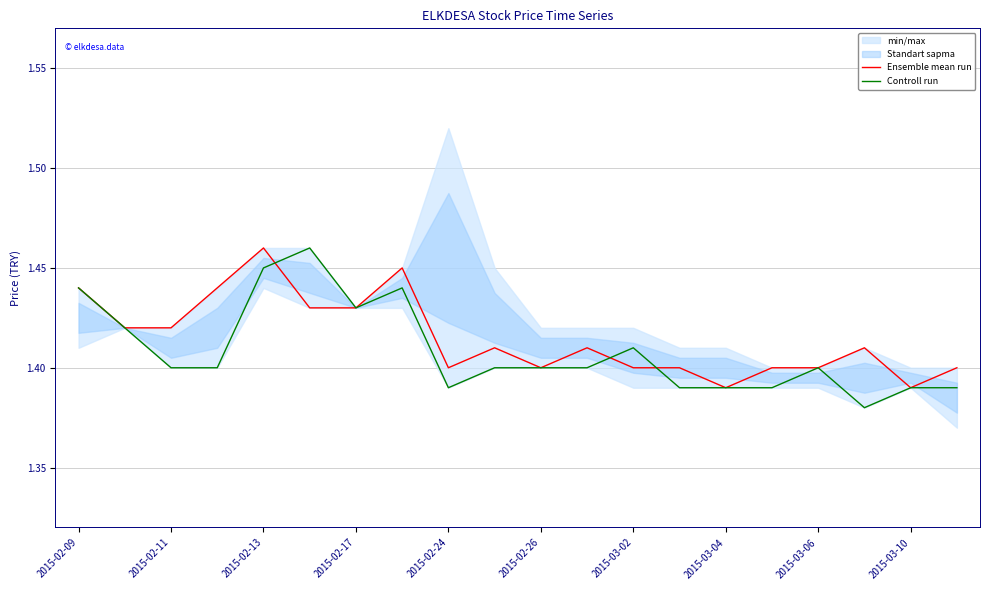

Is it true that Controll run equals 1.4 at 2015-02-11?

True